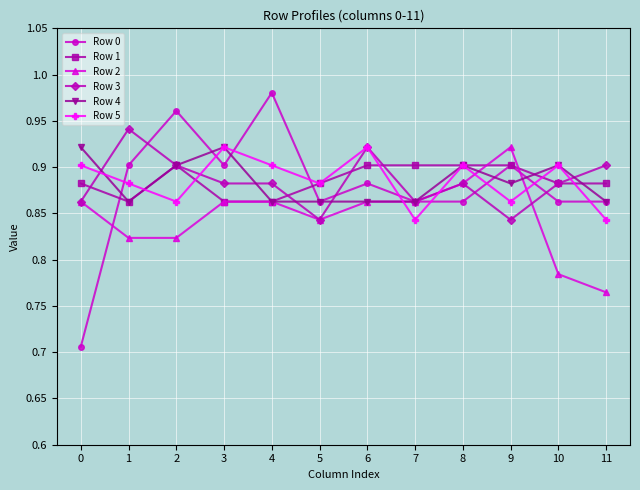

Between which two adjacent categories do Row 3 and Row 0 first intersect?

1 and 2